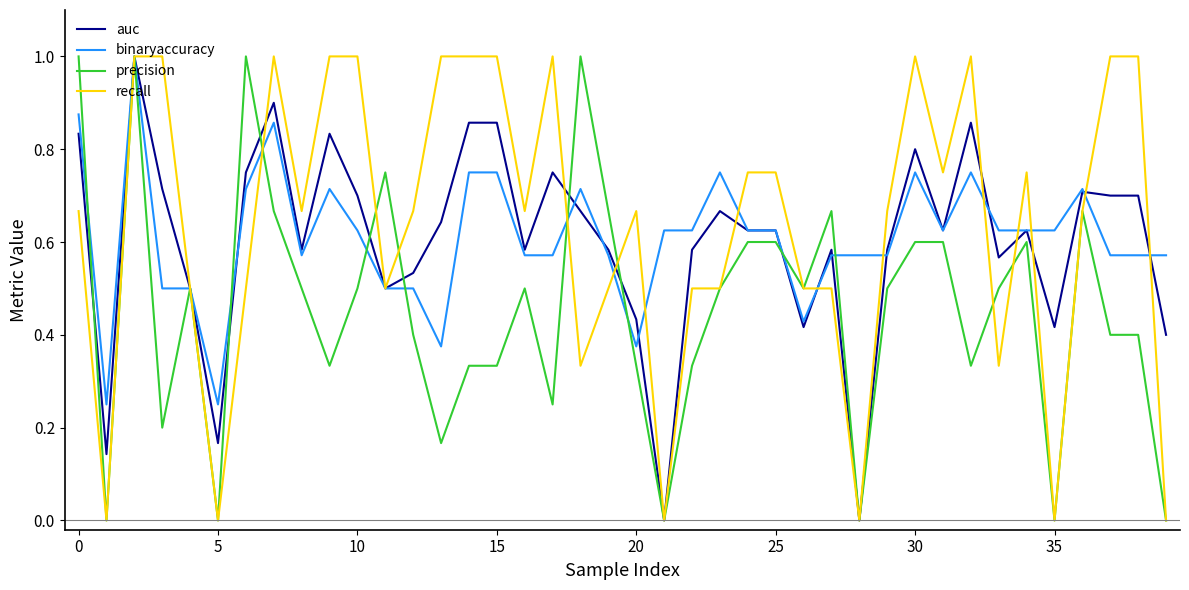

What is the greatest value displayed?

1.0